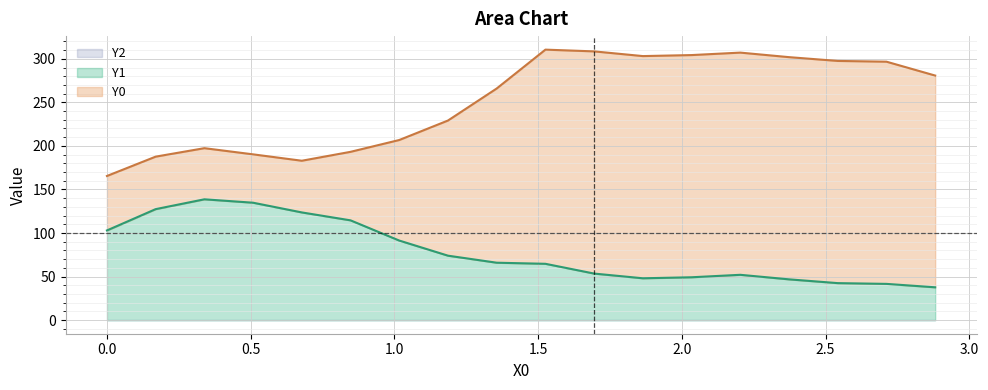

What is the greatest value displayed?

310.5